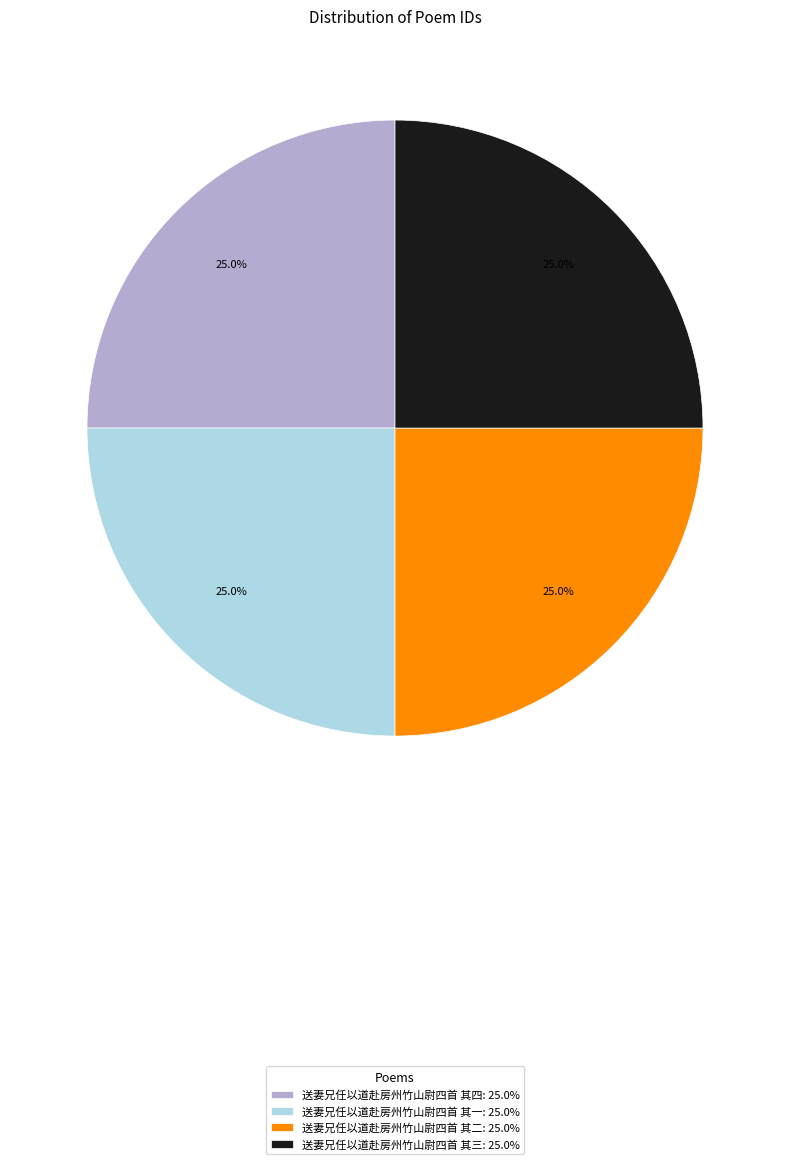

How many slices are in this pie chart?

4